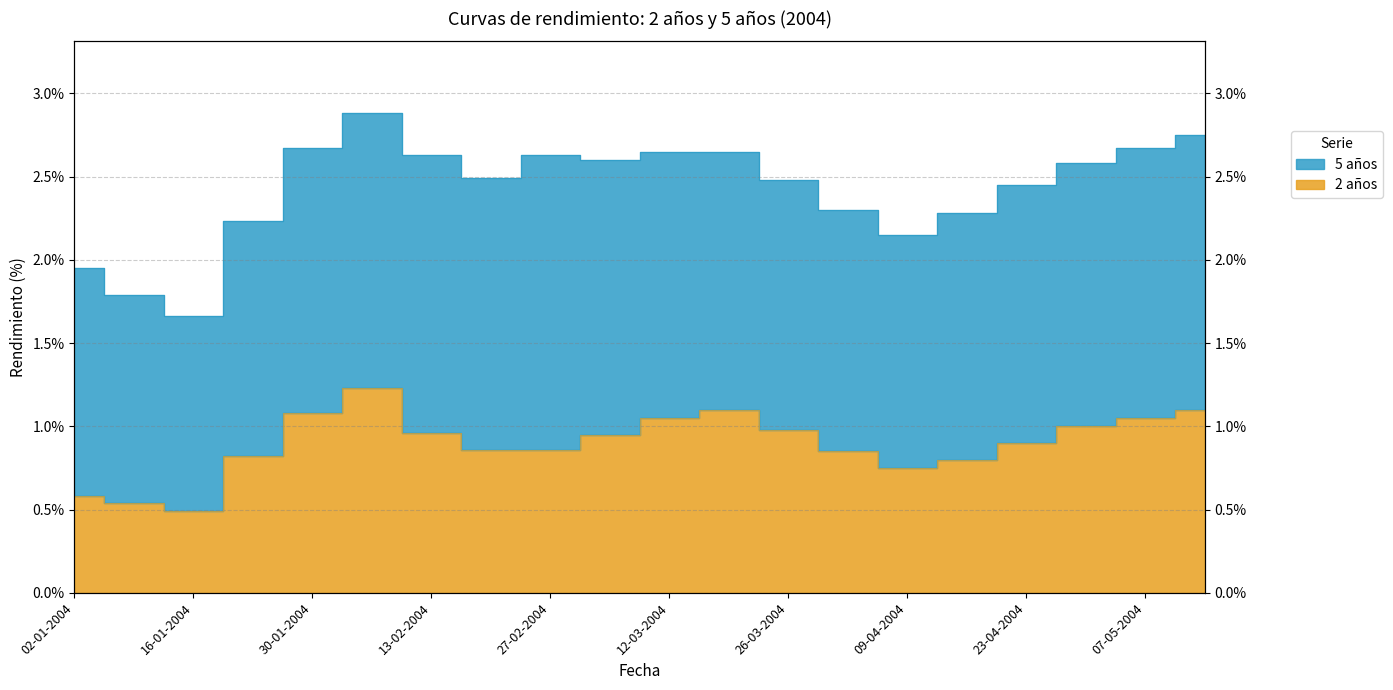

Where is the first local maximum?

06-02-2004